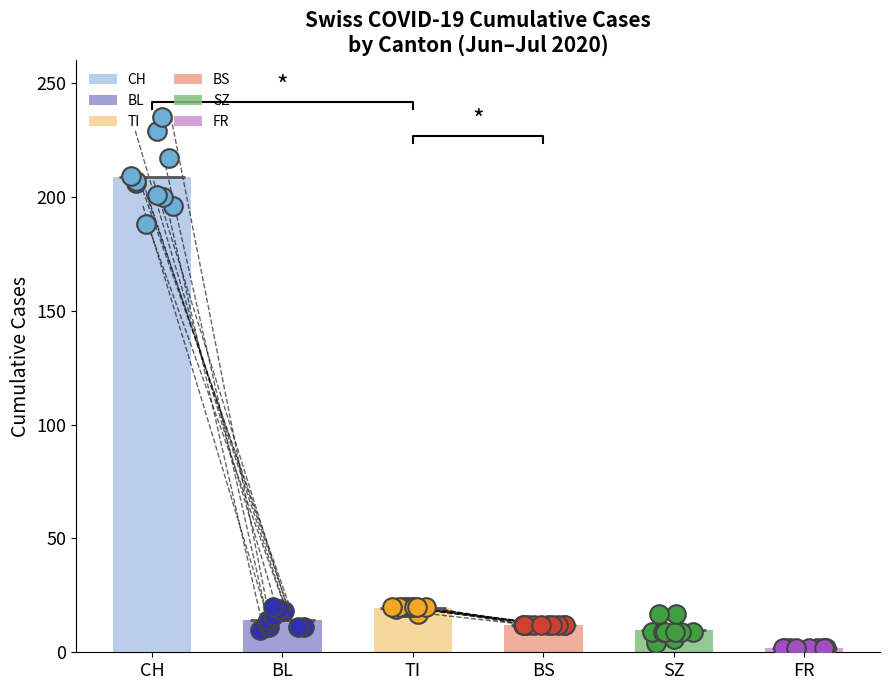

Which series has the largest total across all categories?

CH